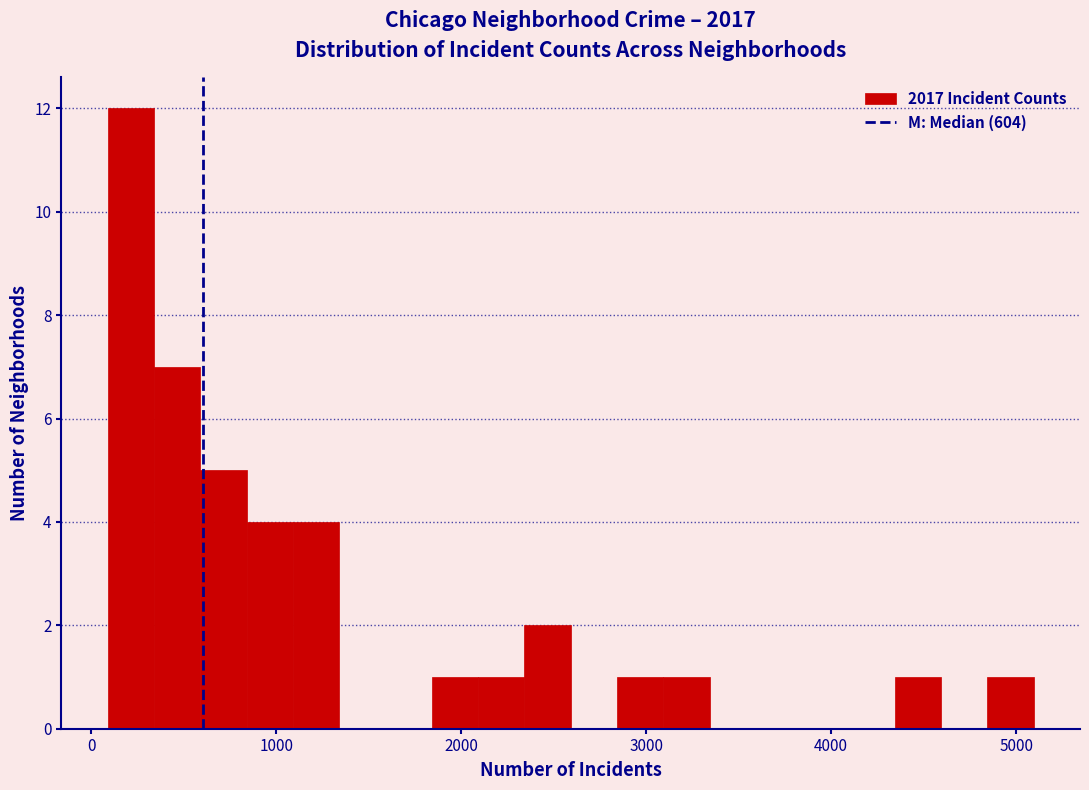

Around what value on the x-axis is the tallest bar? Give the approximate position of its centre, as read against the axis.

200